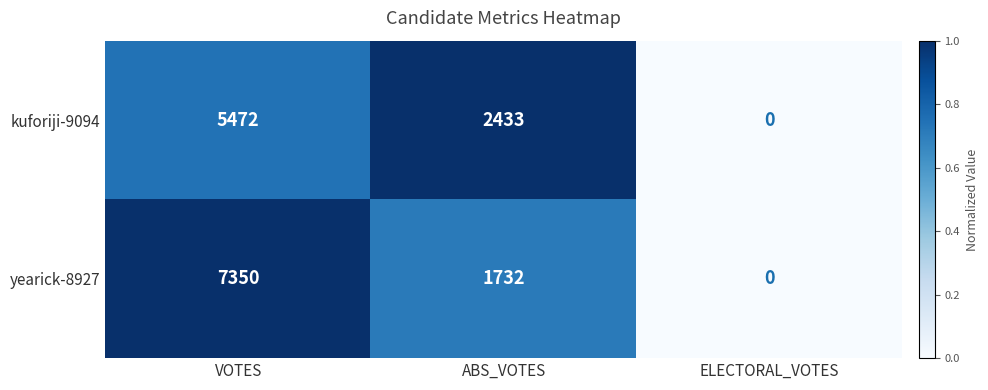

Is the value of yearick-8927 at ABS_VOTES greater than the value of kuforiji-9094 at VOTES?

No